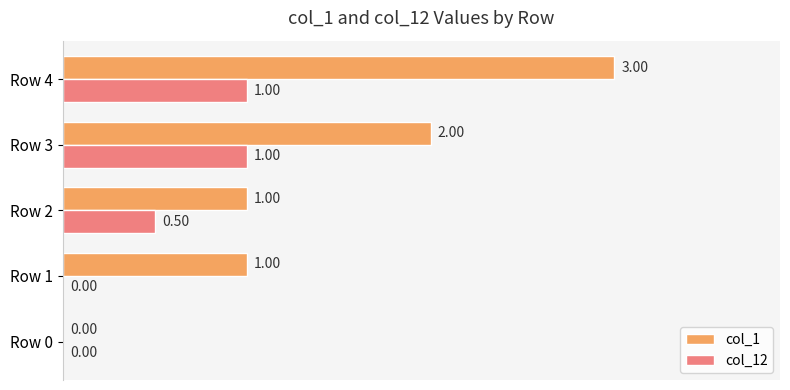

What is the sum of the col_12 values at Row 2 and Row 0?

0.5